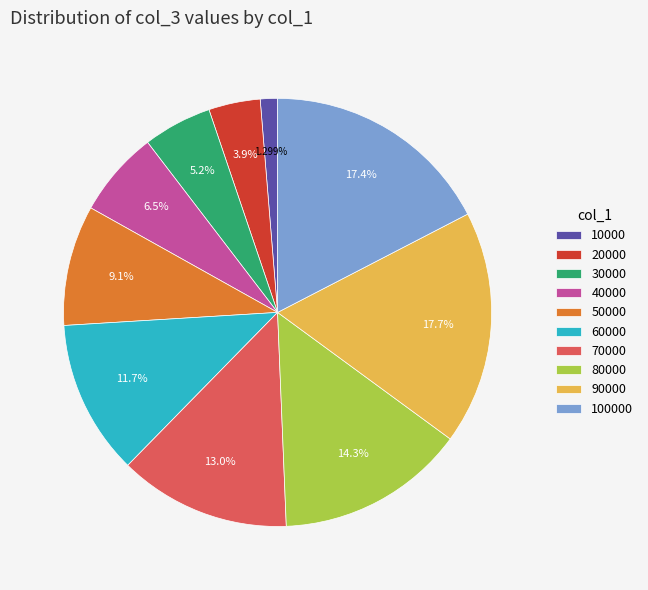

To the nearest percent, what portion does 10000 represent?

1%